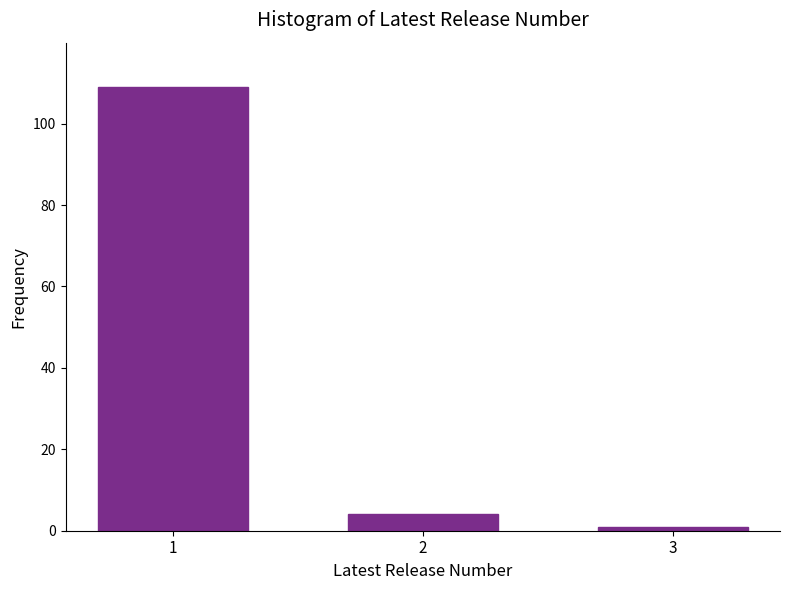

Reading left to right, transcribe all the data shown in this chart.

109	4	1